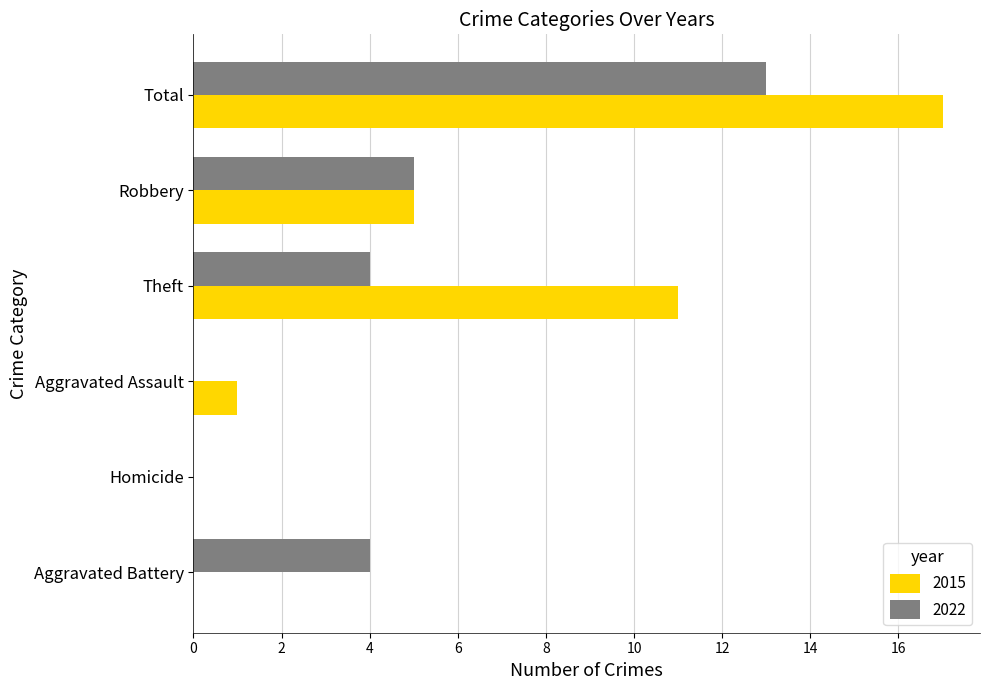

What is the highest value of the 2015 series?

17